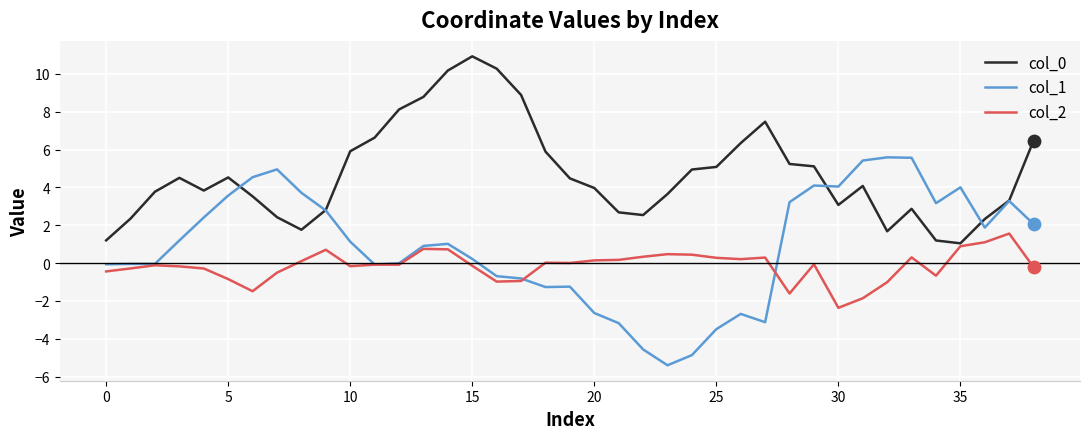

Which series has the largest range (max minus min)?

col_1